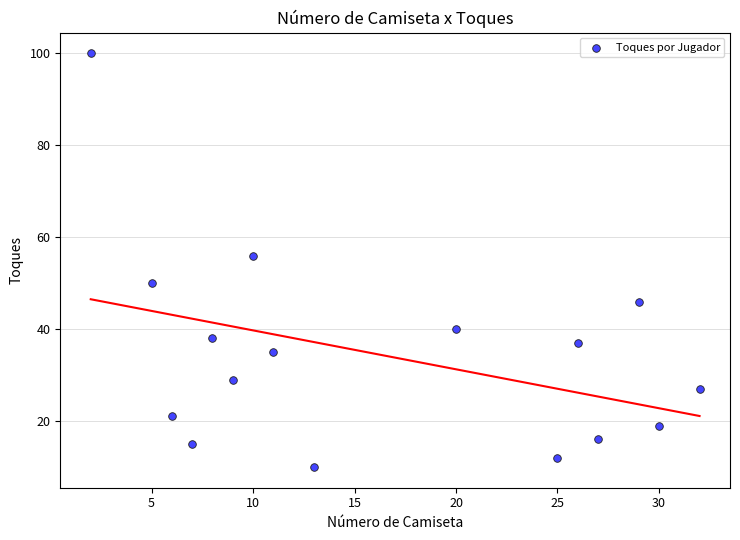

What is the range of X values (max minus min)?

30